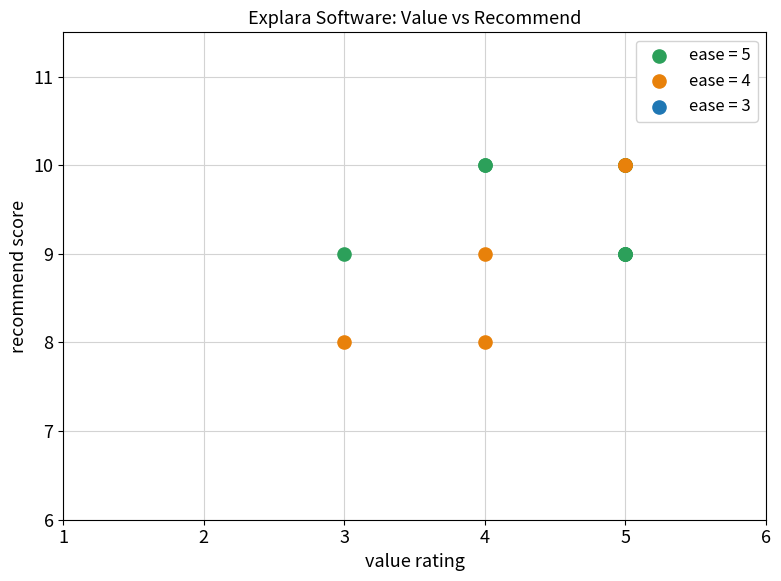

Which series has the widest spread of Y values?

ease = 4